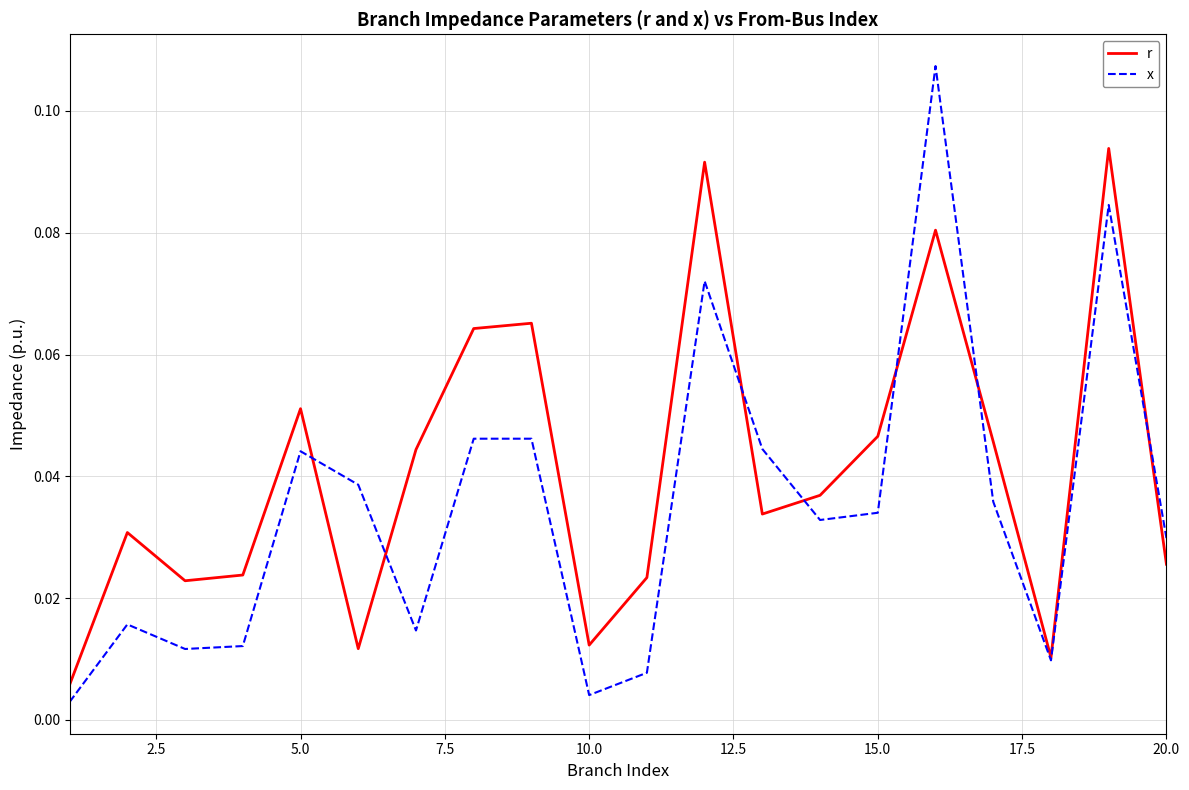

After their last crossing, which series has the higher values: x or r?

x